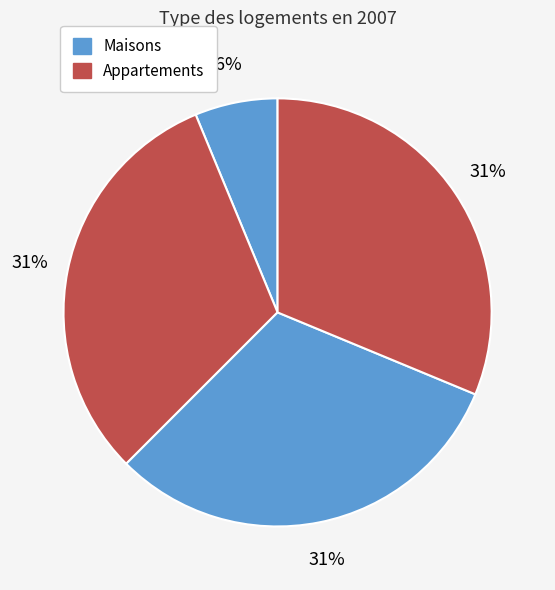

Which slice is the largest?

j=2